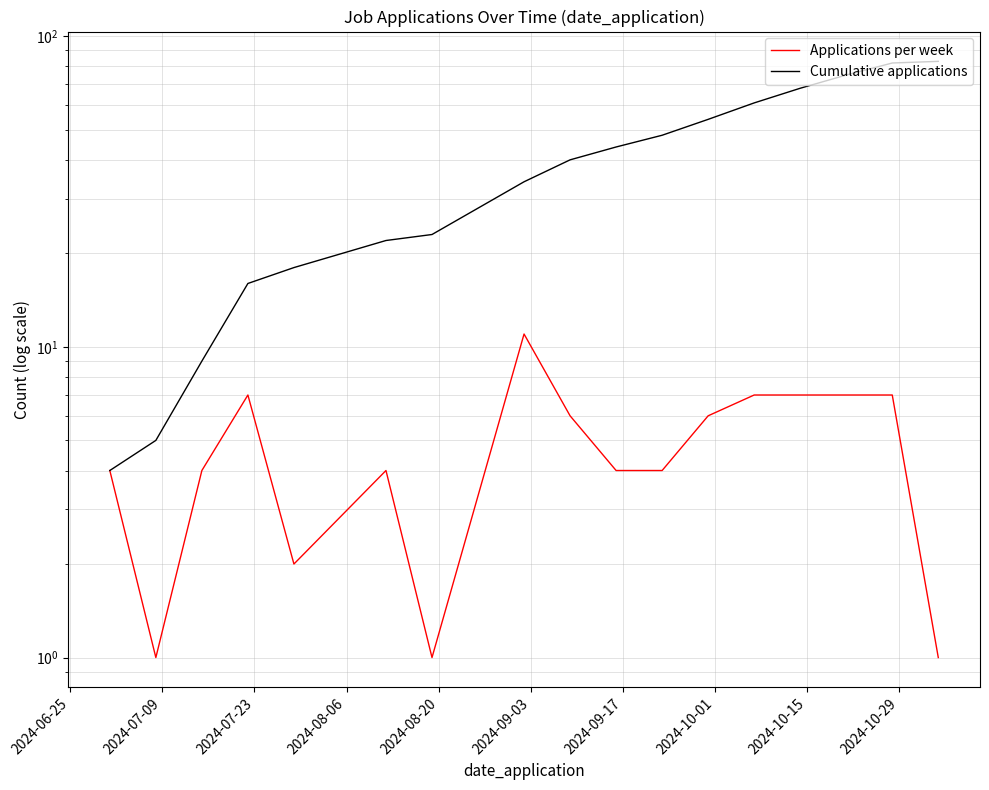

How many lines are shown in the chart?

2